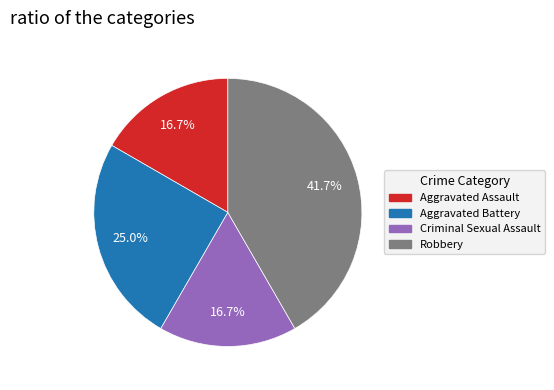

What is the ratio of the value at Aggravated Assault to the value at Robbery?

0.4